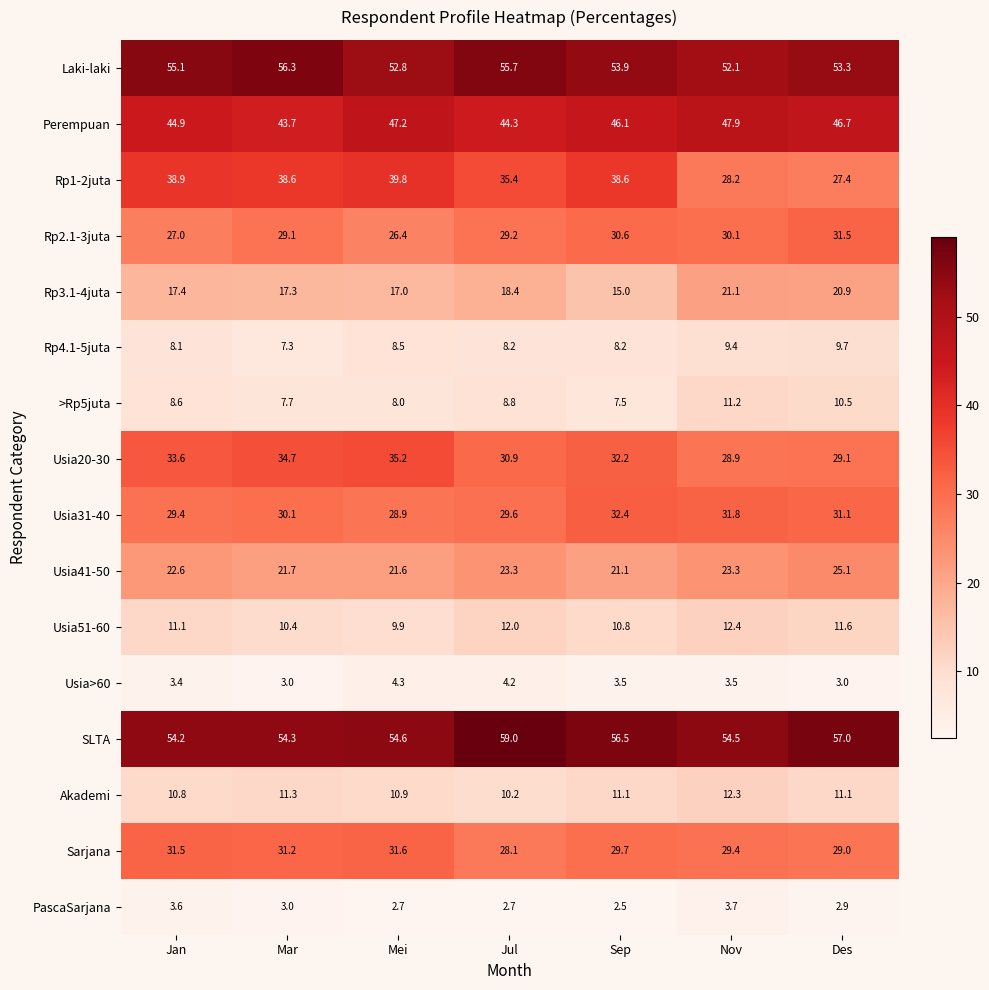

How many categories are shown in the chart?

7